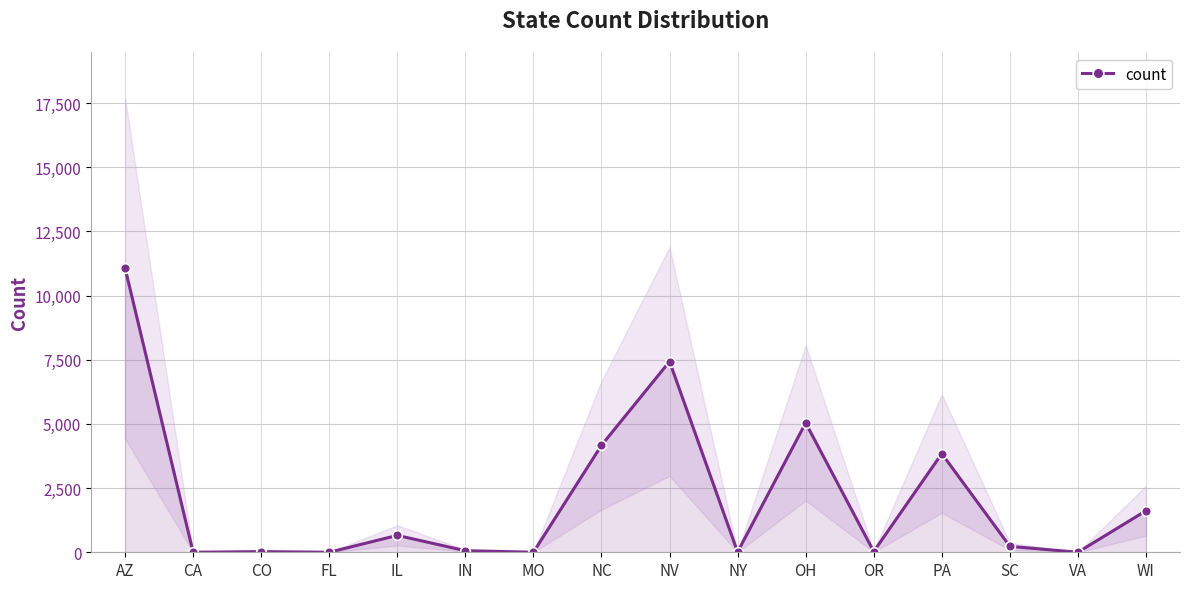

How many values are below 231?

8